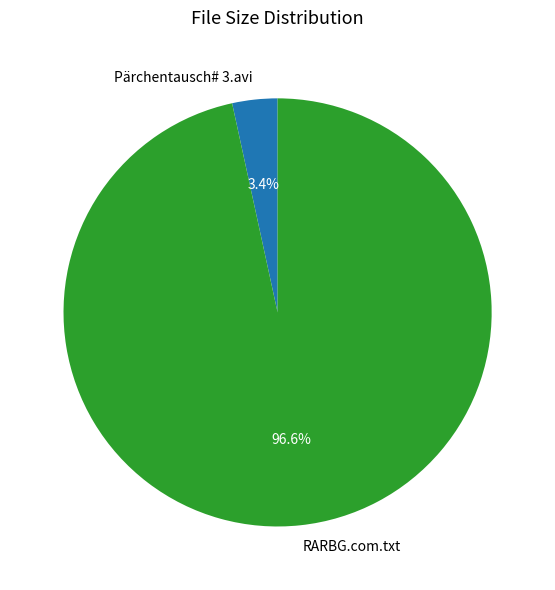

What percentage is NOT represented by Pärchentausch# 3.avi?

96.6%